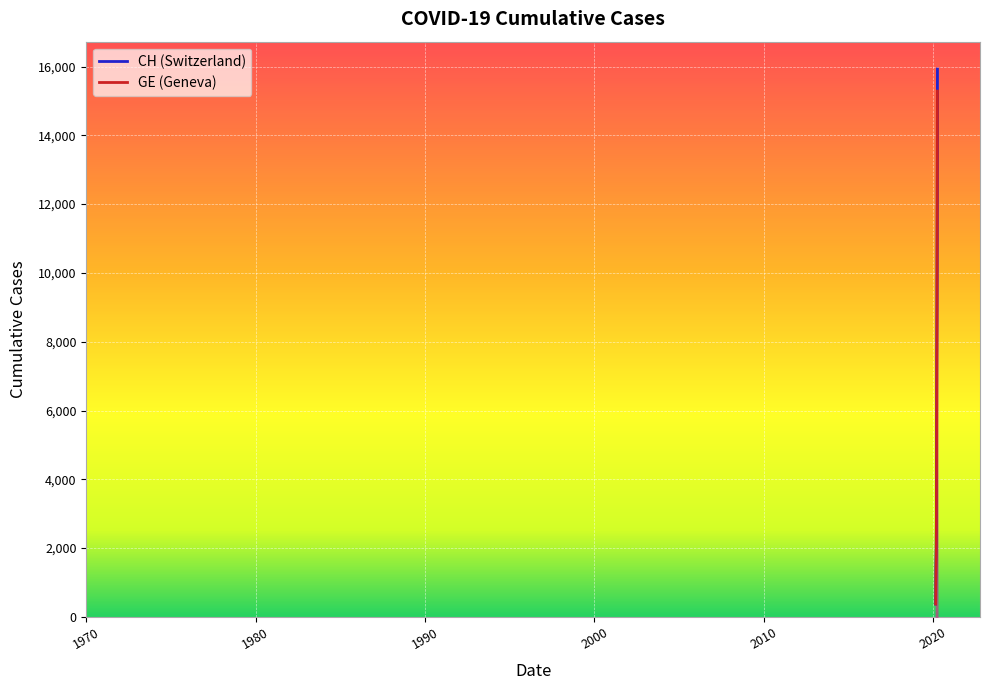

Rank the series at 2020-03-26 from lowest to highest value.

GE, CH